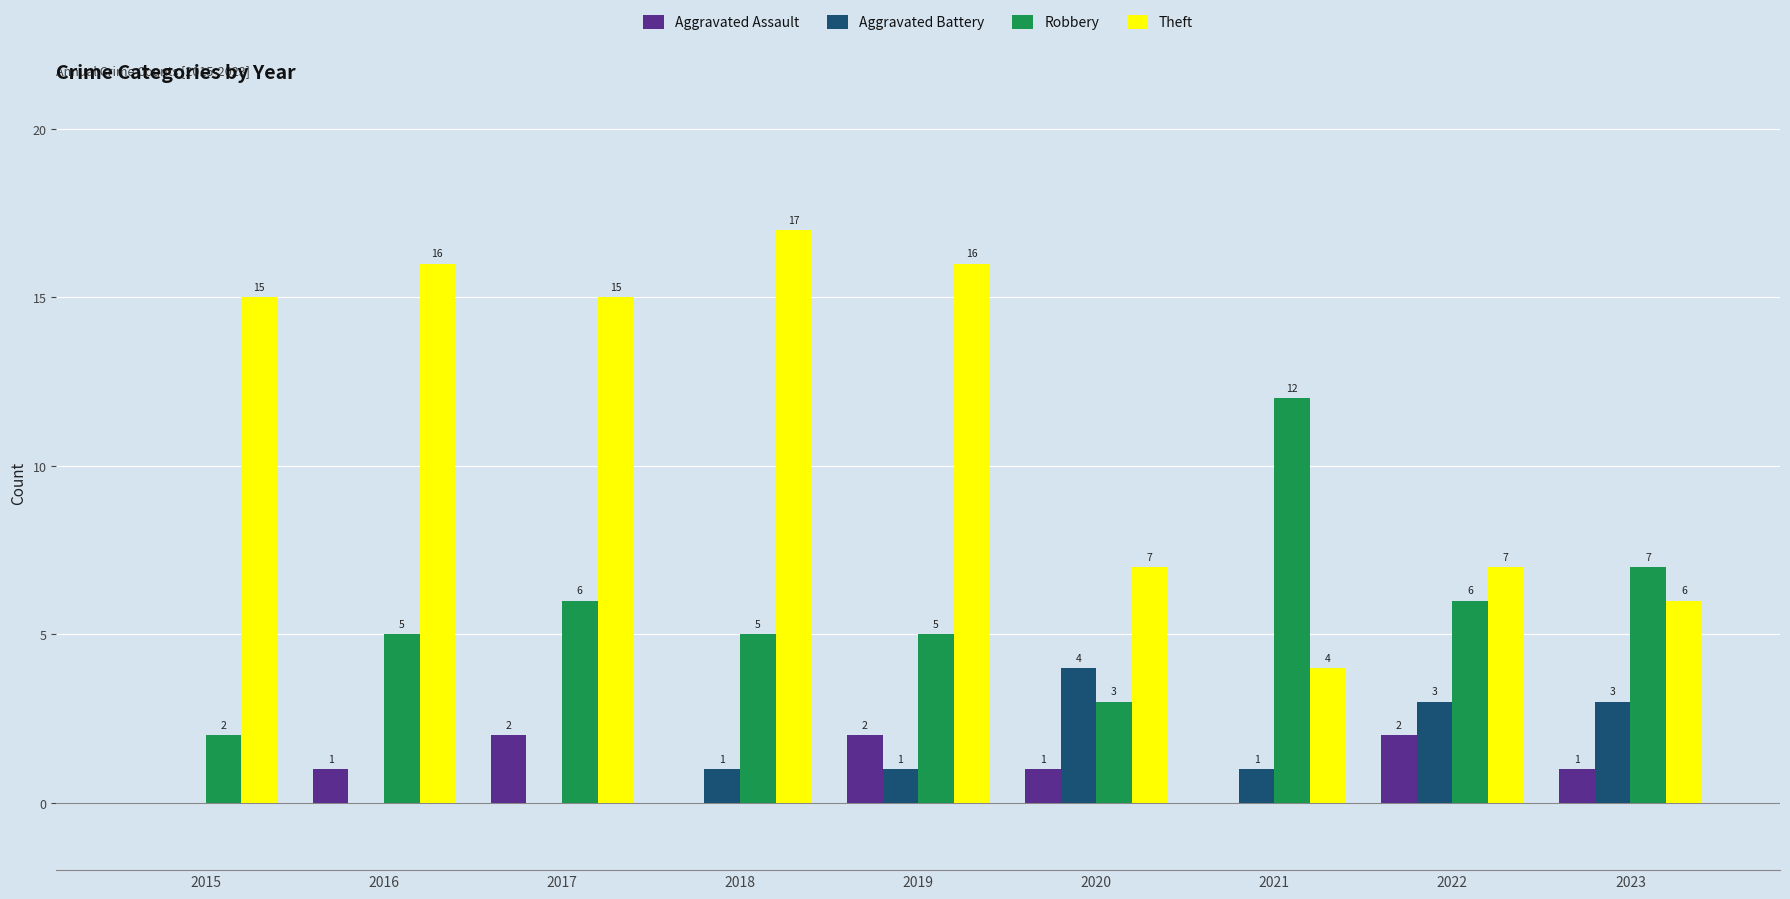

Which label corresponds to the largest value in the chart?

2018